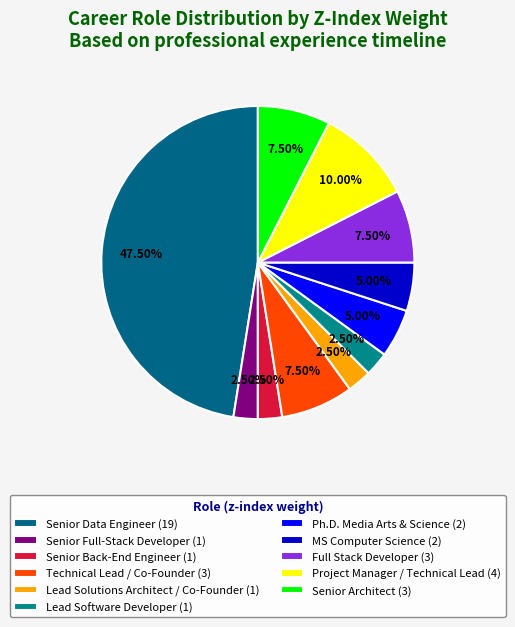

Count the number of slices in the pie.

11